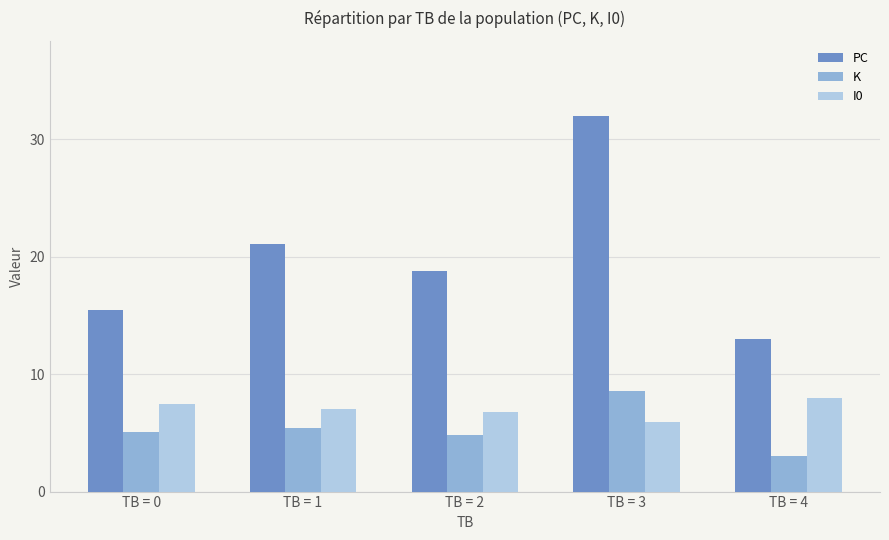

What is the difference between the highest and lowest values at TB = 3?

26.1